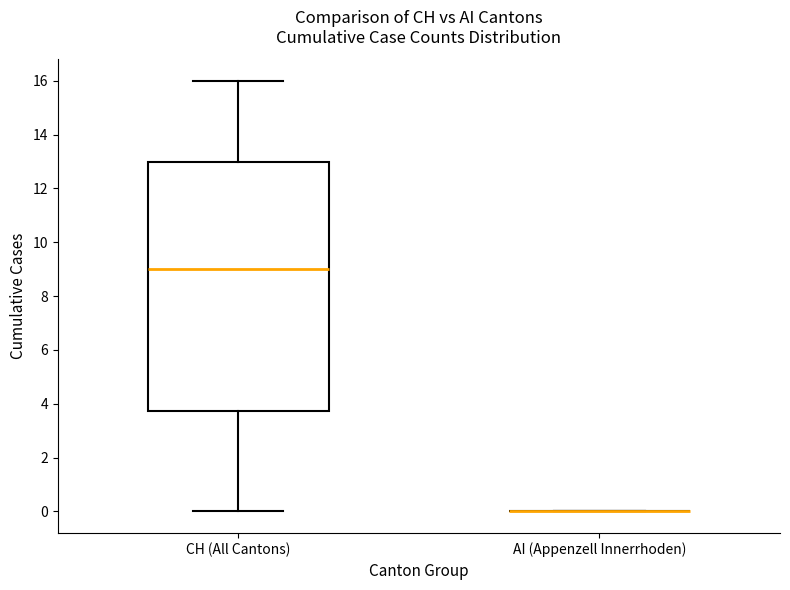

Comparing the boxes themselves (not the whiskers), which one is the tallest?

CH (All Cantons)